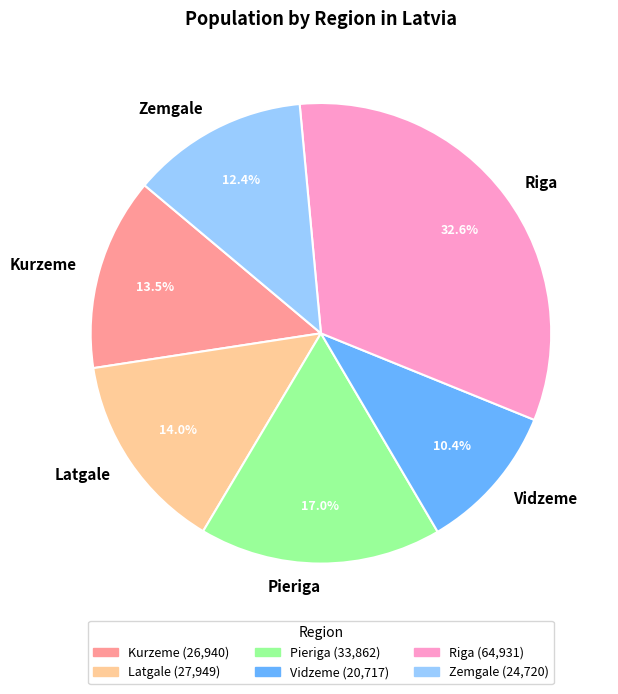

What percentage is the Zemgale slice, to the nearest percent?

12%